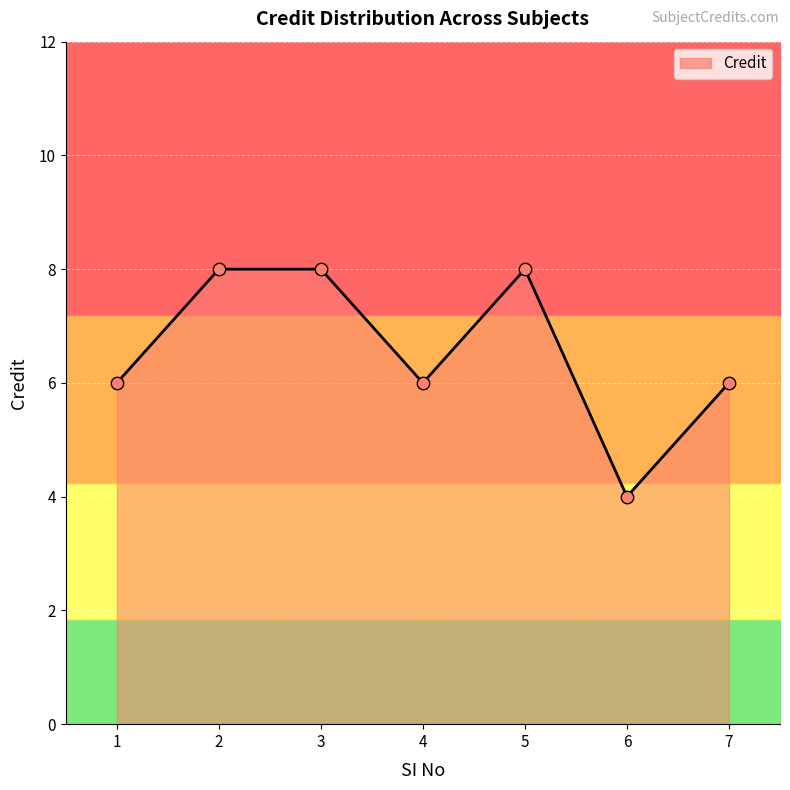

What is the ratio of the value at 7 to the value at 4?

1.0